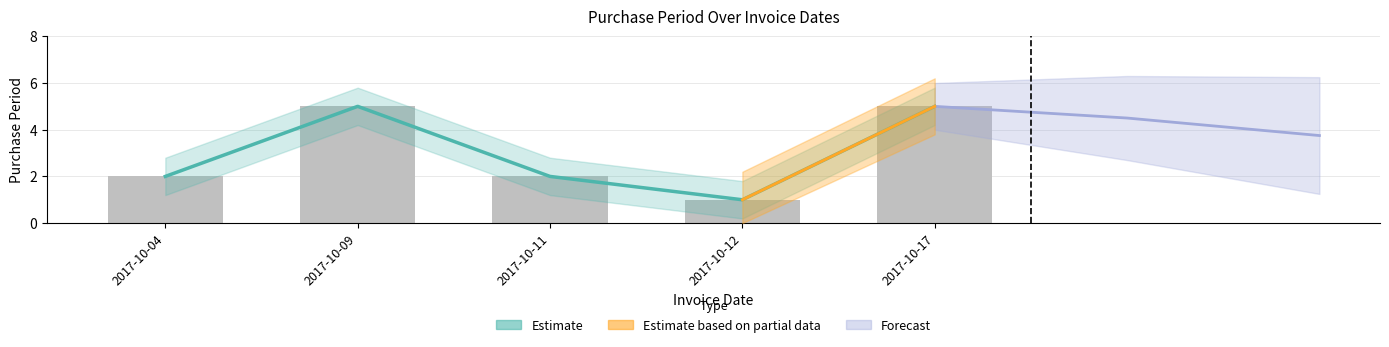

How many values are between 2 and 5?

4